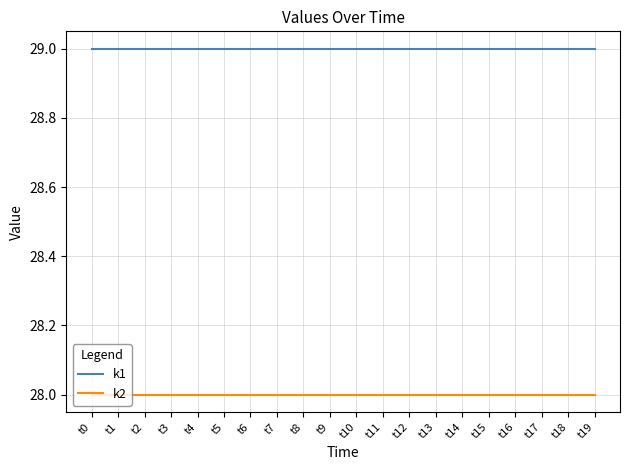

What is the minimum value shown in the chart?

28